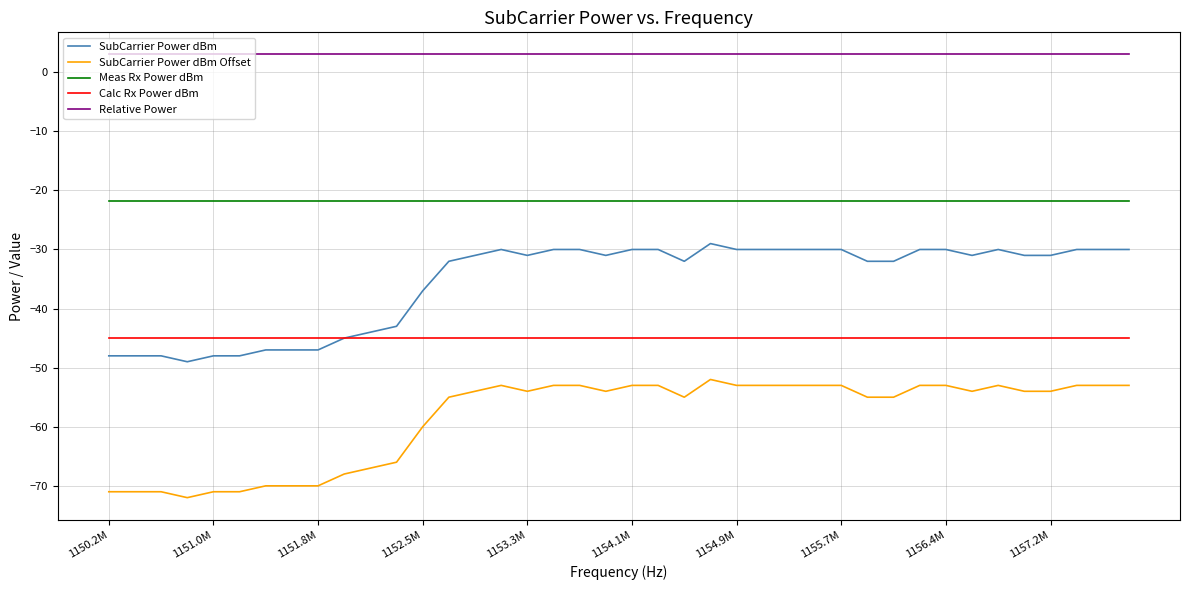

True or false: SubCarrier Power dBm and SubCarrier Power dBm Offset cross at least once.

False